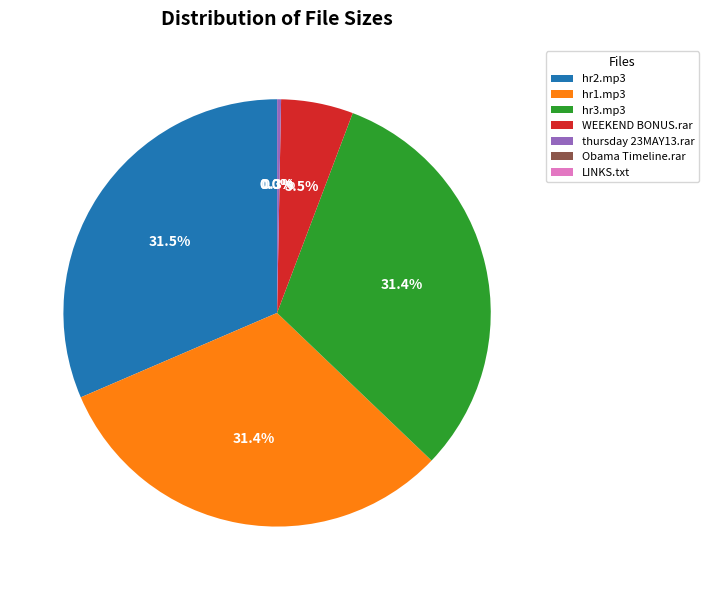

To the nearest percent, what is the average slice percentage?

14%